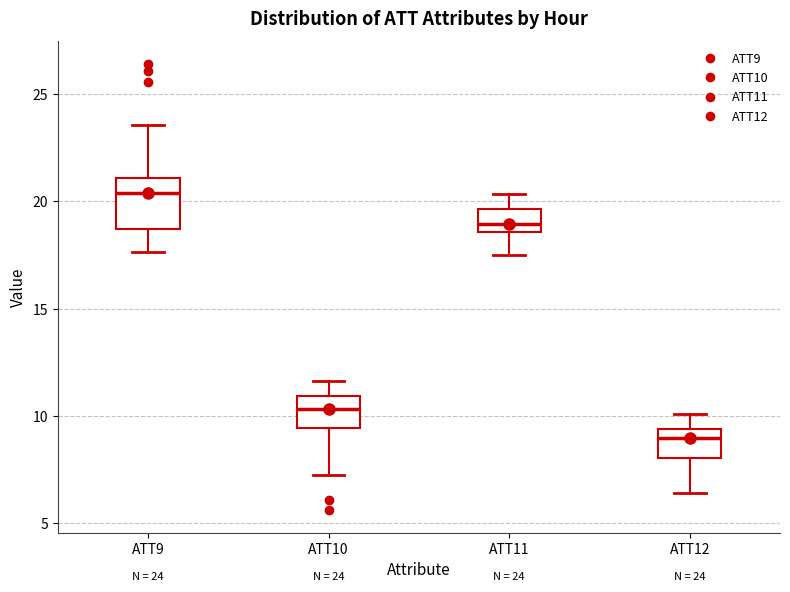

Which box's median line is the highest?

ATT9